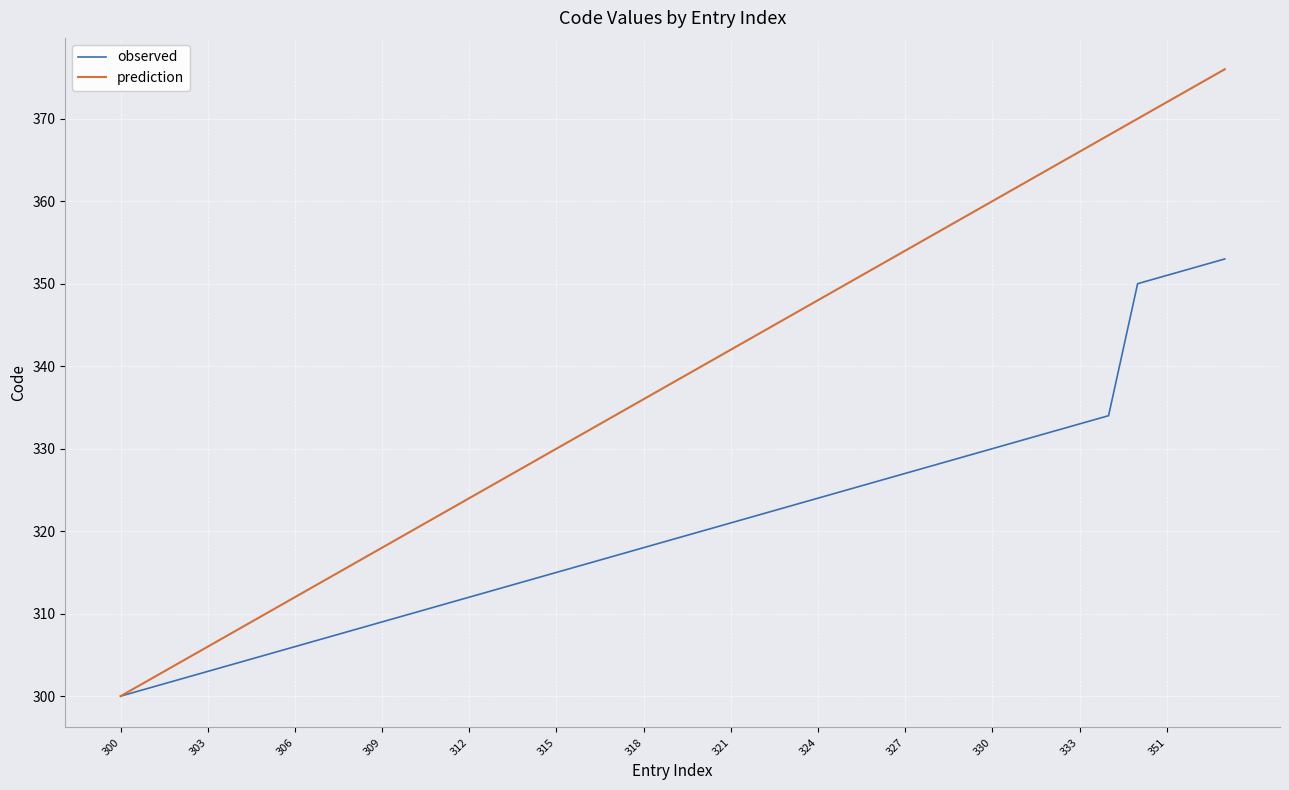

Which series has the widest spread of values?

prediction